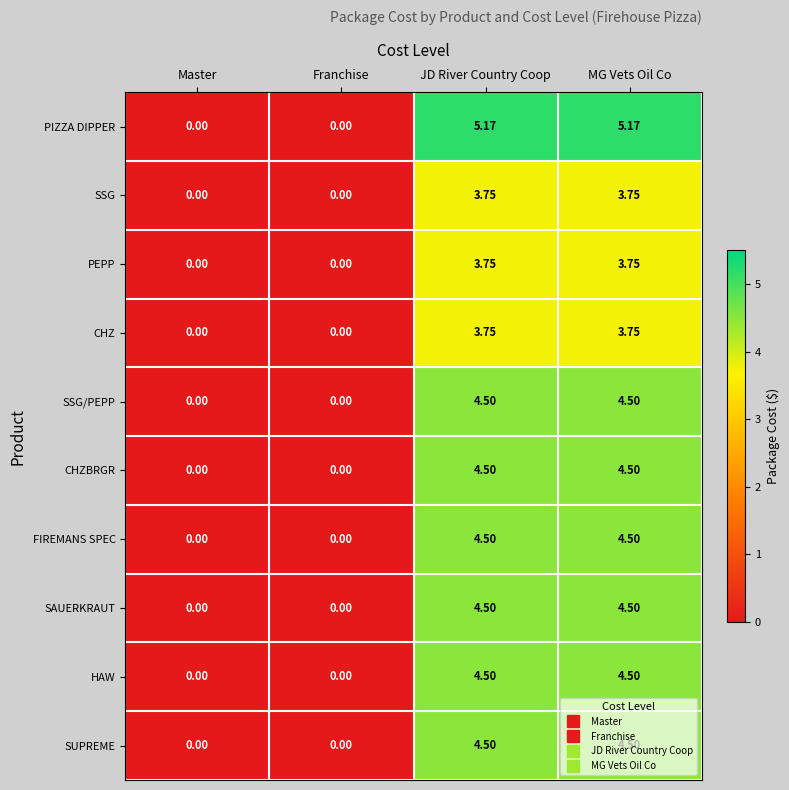

Which series has the largest range (max minus min)?

PIZZA DIPPER